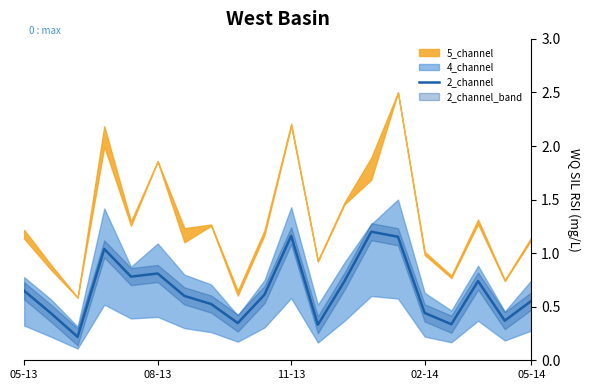

Read the value at 13.

1.2